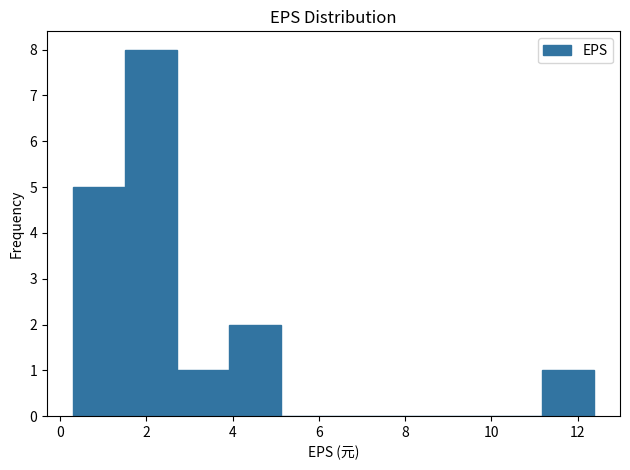

Reading left to right, list every bar in this chart as the range it spans on the x-axis followed by its height. Neither the bar edges nor the heights are printed on the chart, so give them approximately, as read against the axes.

0.4 to 1.6: 5
1.6 to 2.8: 8
2.8 to 4.0: 1
4.0 to 5.2: 2
5.2 to 6.4: 0
6.4 to 7.6: 0
7.6 to 8.8: 0
8.8 to 10.0: 0
10.0 to 11.2: 0
11.2 to 12.4: 1